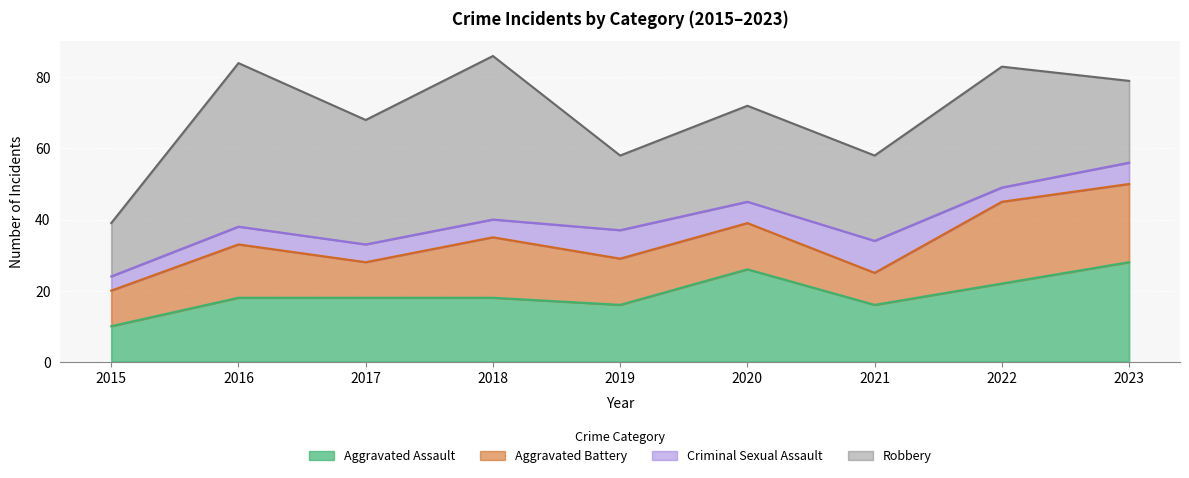

What is the average value of the Aggravated Assault series?

19